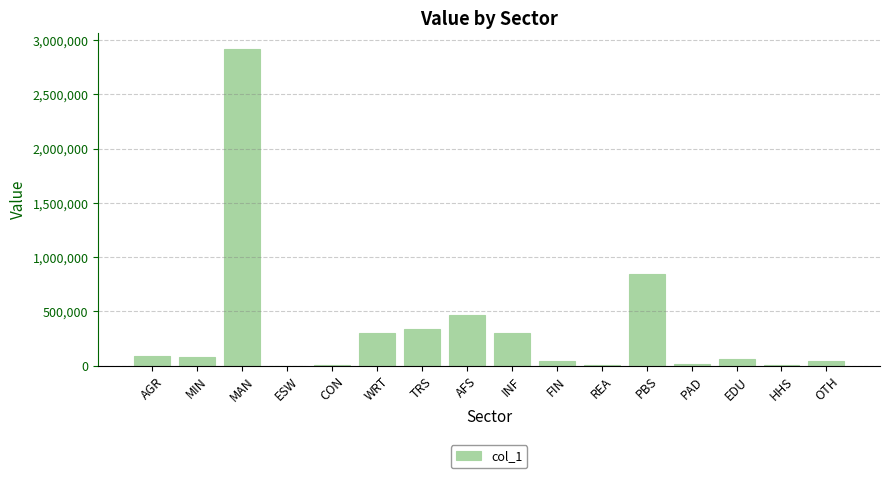

The chart shows a value of 264992.9 at AFS. True or false?

False